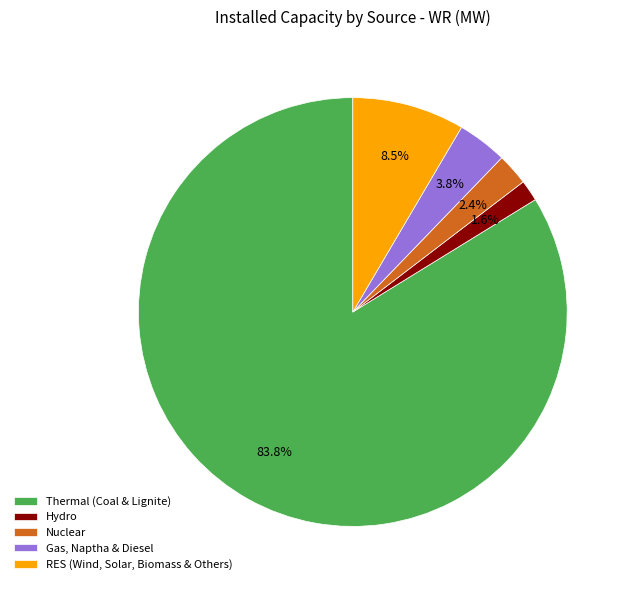

Is it true that Nuclear is 11% of the pie?

False